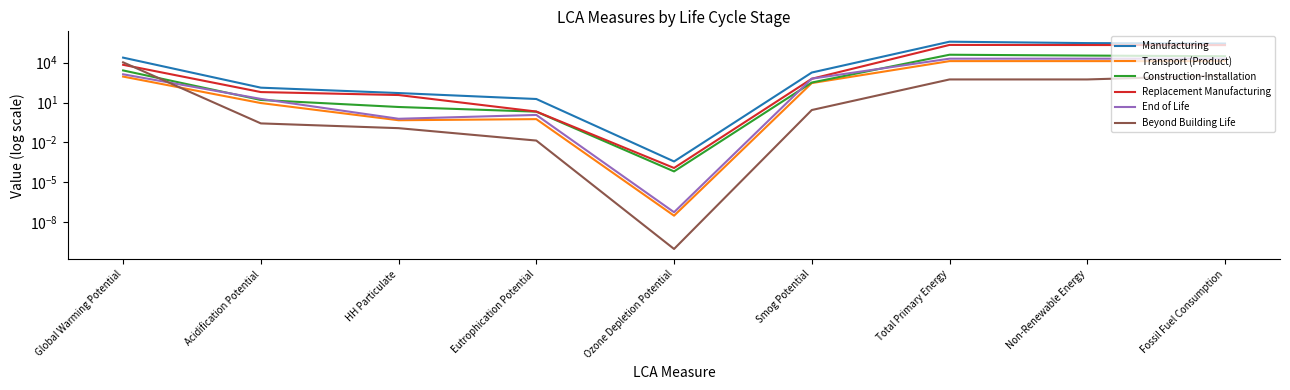

Between Ozone Depletion Potential and Total Primary Energy, which is larger?

Total Primary Energy